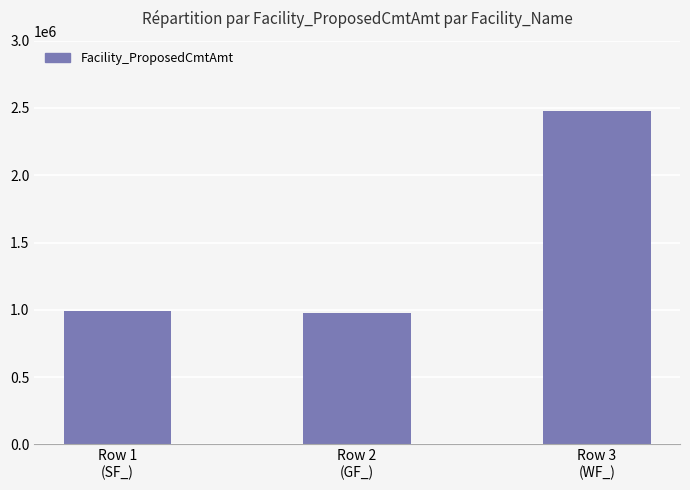

Are the bars grouped side by side (vs. stacked)?

No